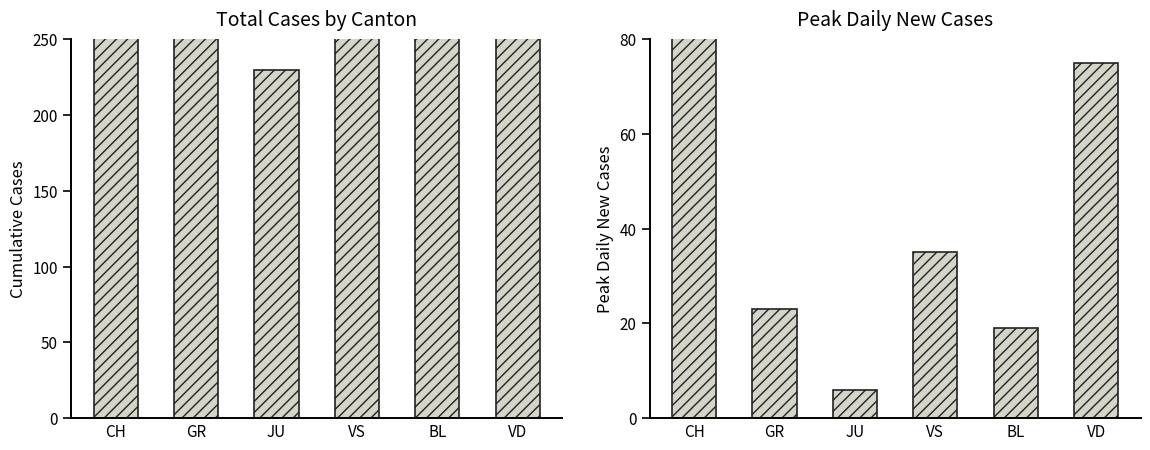

Which series changed the most between VS and BL?

Total Cases